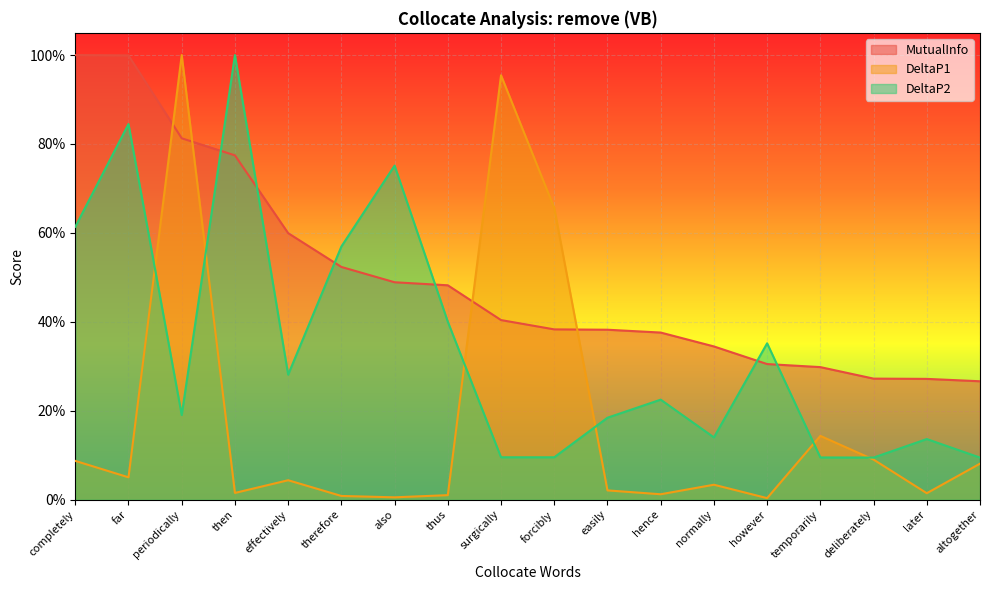

How many times do MutualInfo and DeltaP1 cross each other?

4